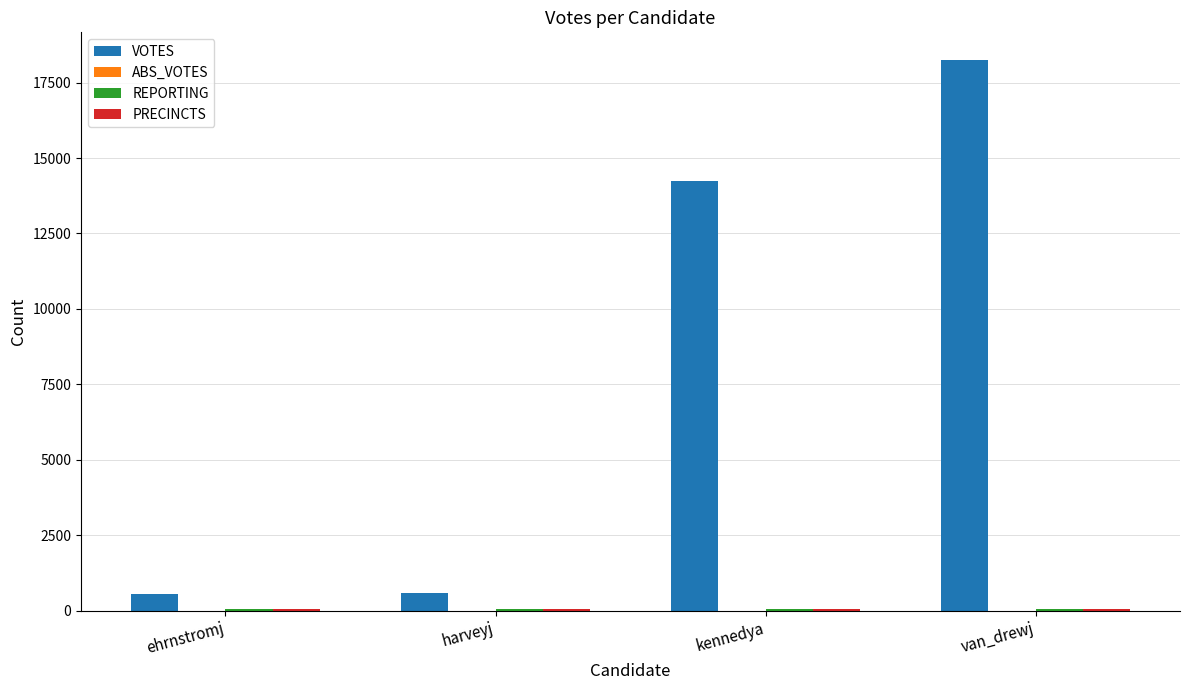

At which category is the sum across all series the highest?

van_drewj